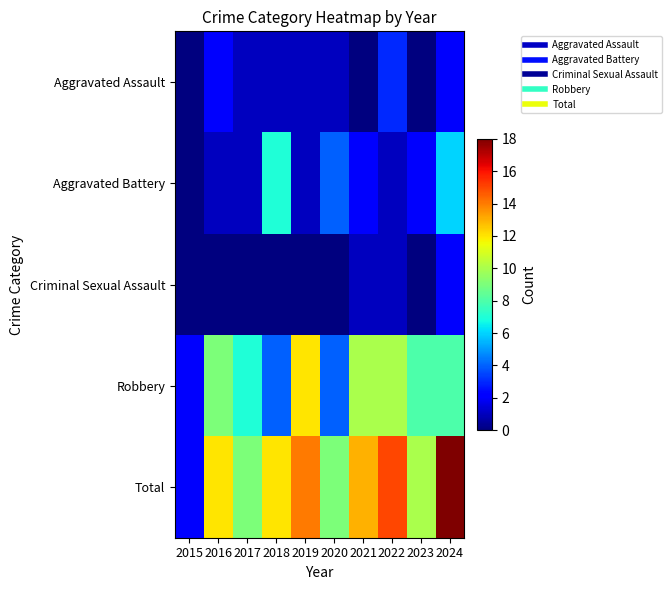

What is the difference between the highest and lowest values at 2017?

9